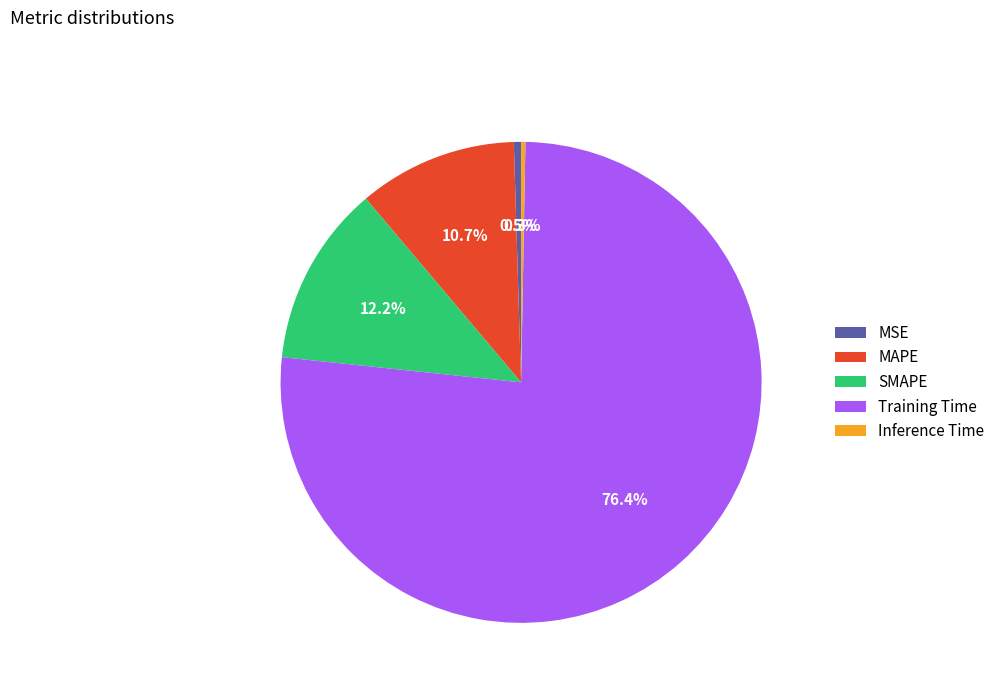

Which has a higher value, Training Time or SMAPE?

Training Time